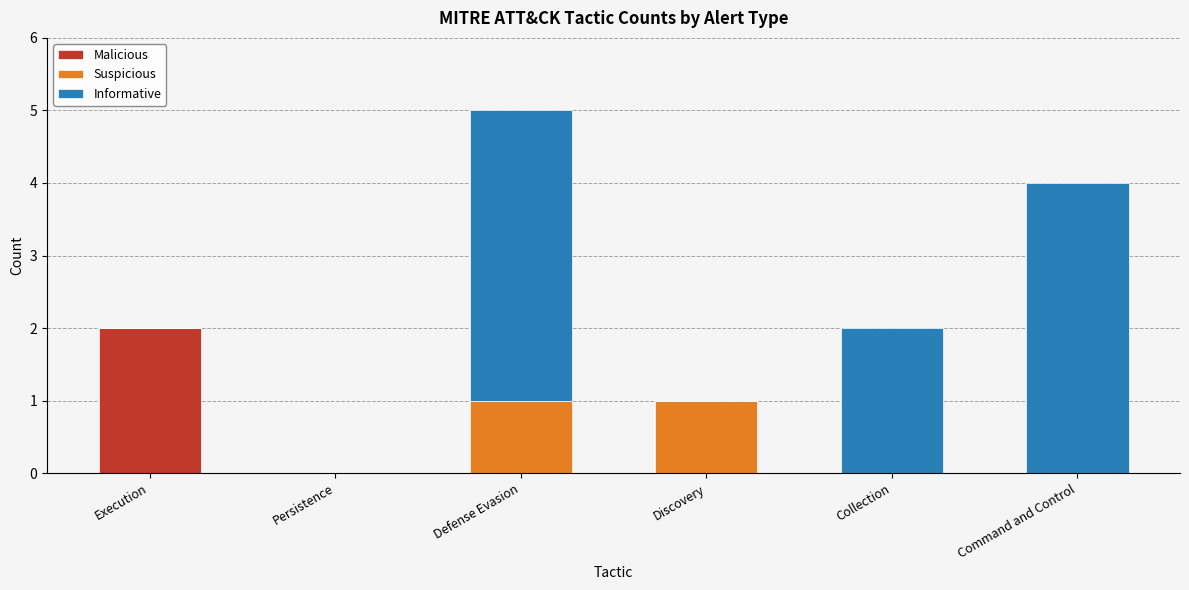

What are all the series names shown in the legend?

Malicious, Suspicious, Informative